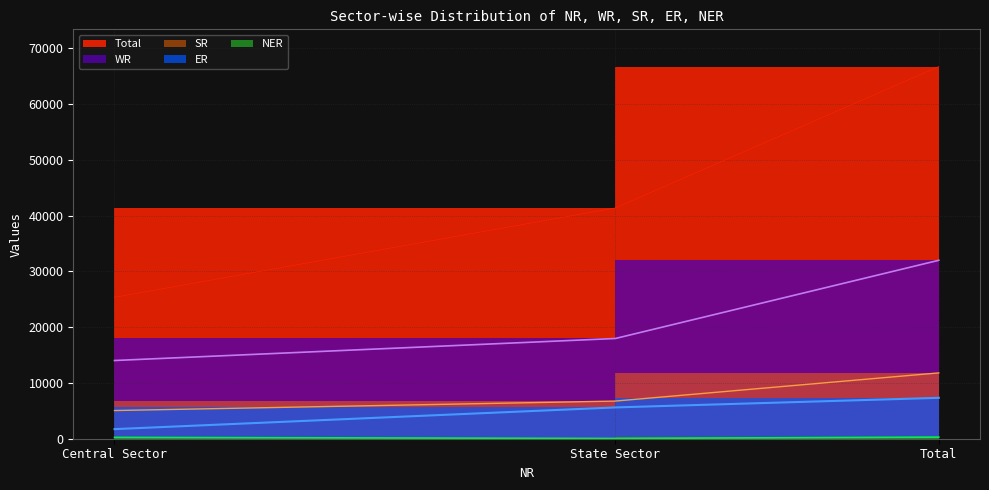

Count the number of categories in the chart.

3